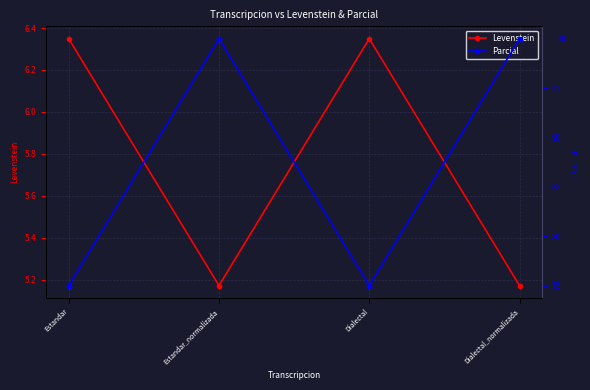

Where is the first local minimum for Parcial?

Dialectal